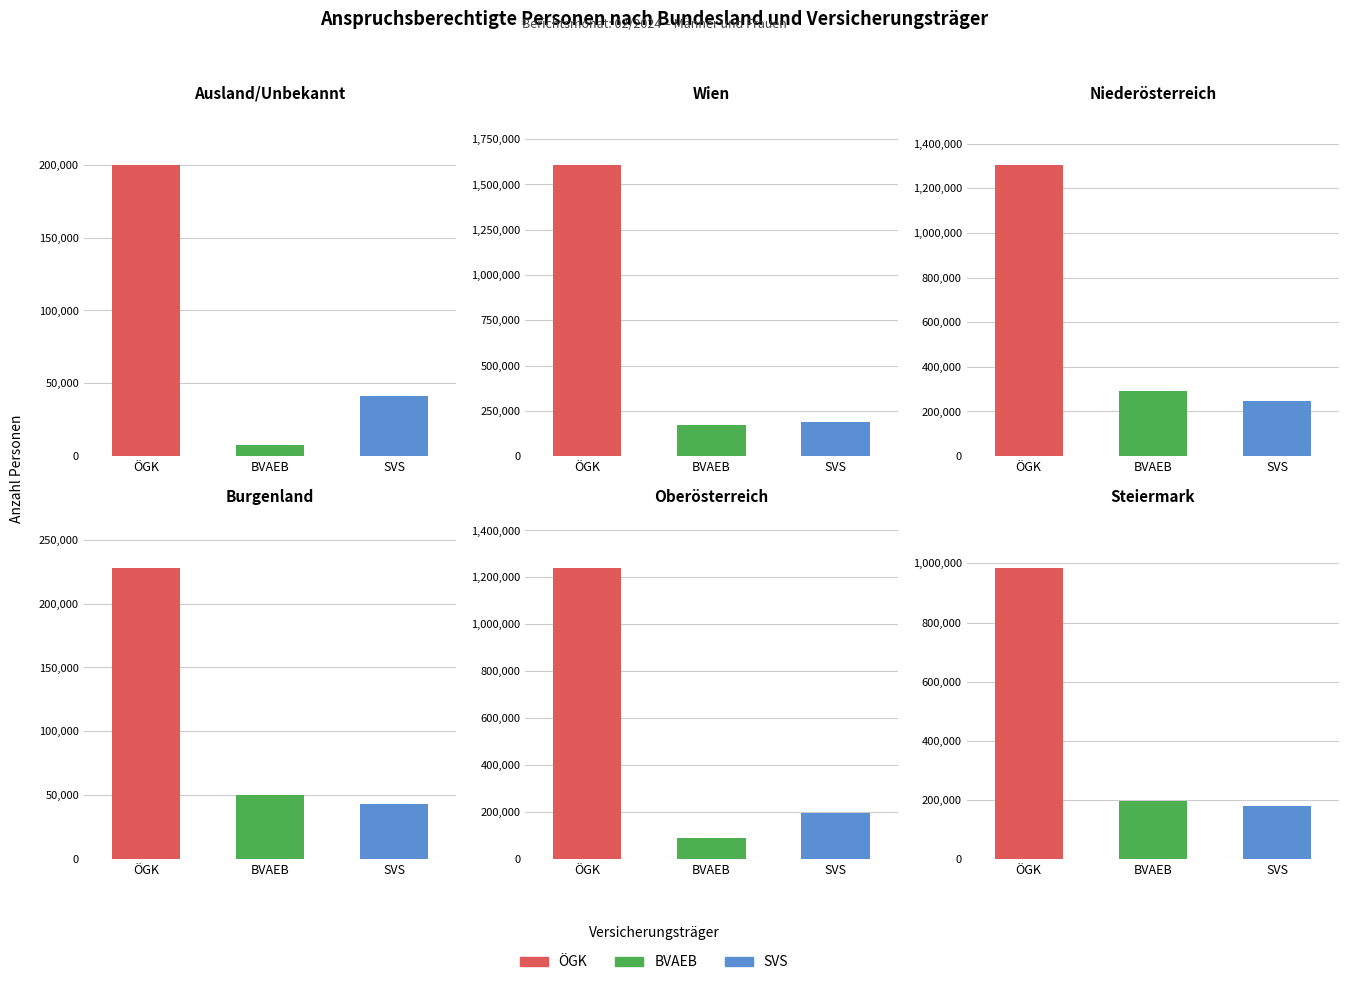

What is the total value across all series at Wien?

1966579